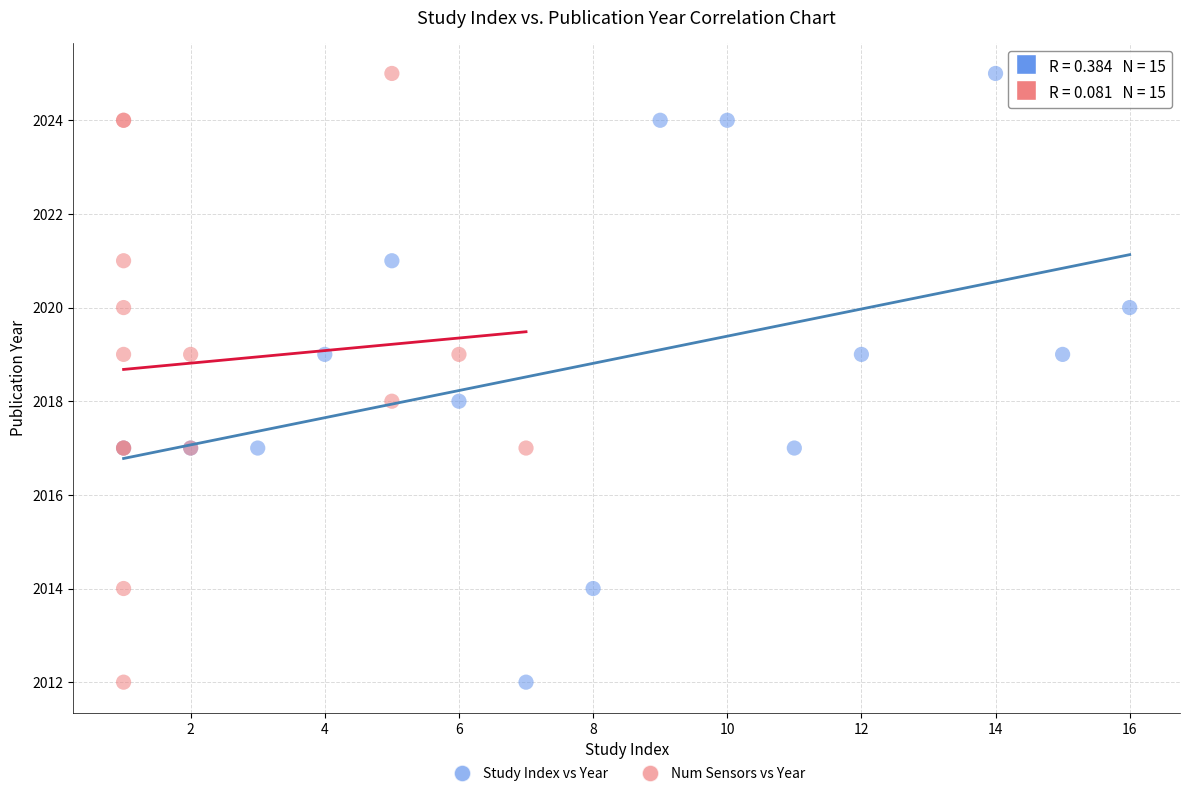

What are all the series names shown in the legend?

Study Index vs Year, Num Sensors vs Year